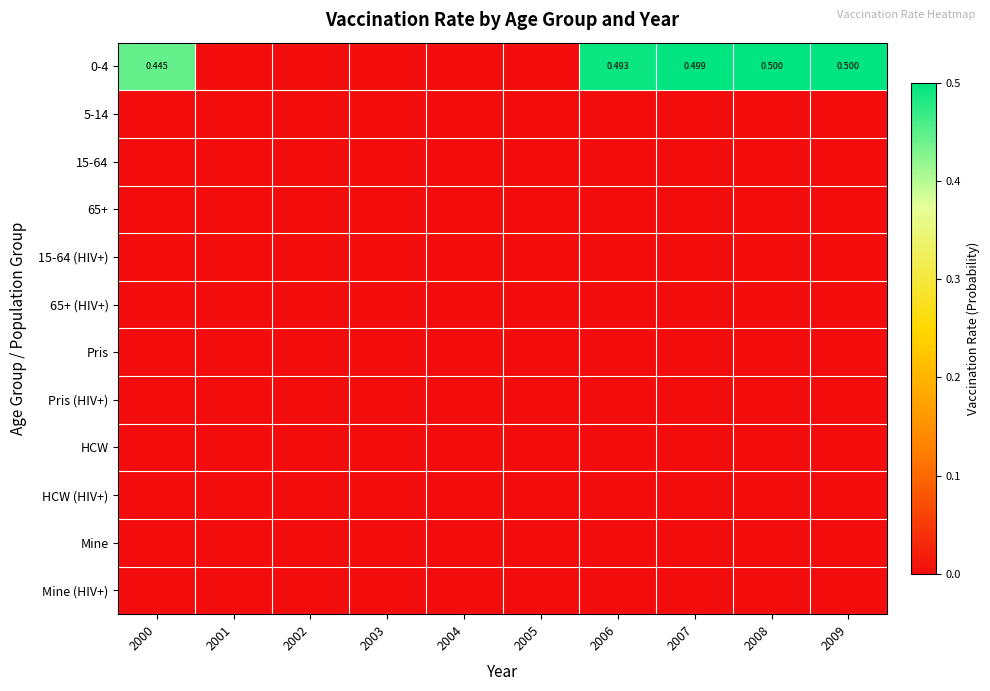

Is it true that 15-64 (HIV+) equals 0.0 at 2007?

True